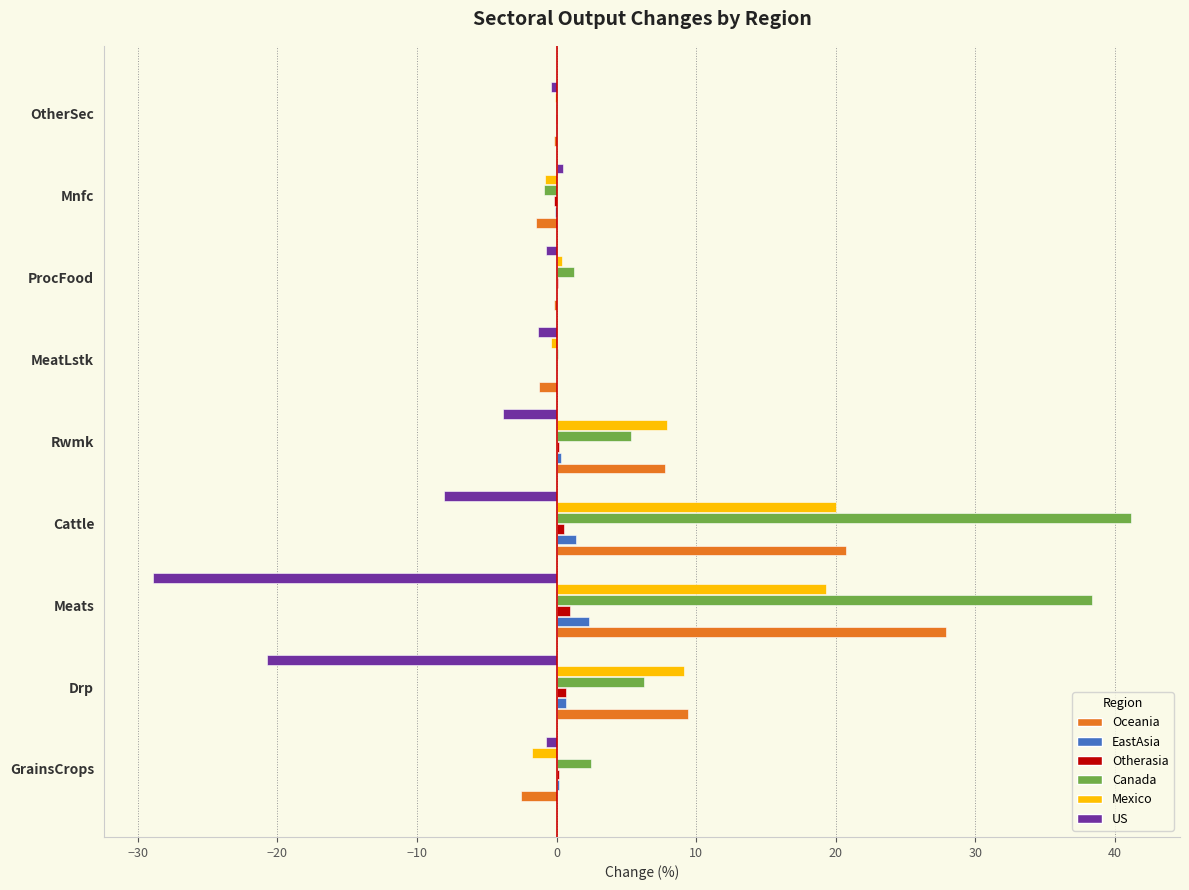

How many series are shown in this chart?

6